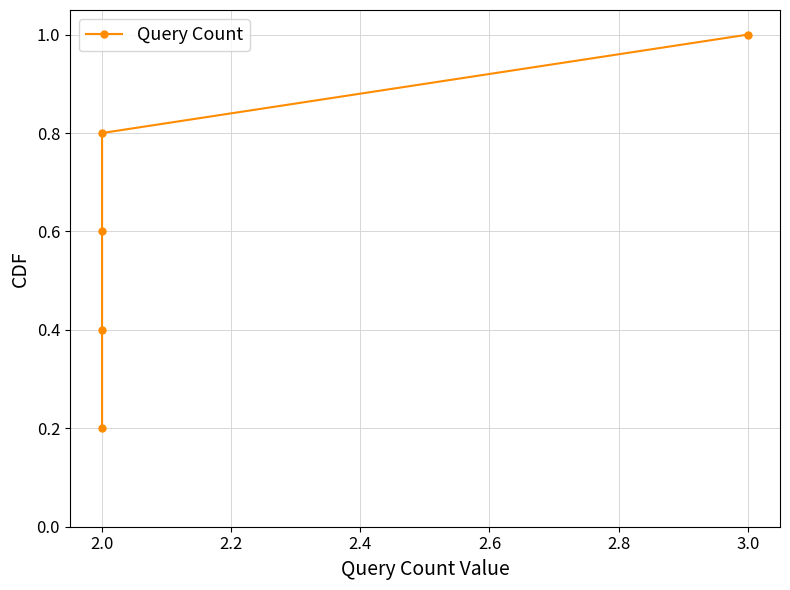

How many lines are shown in the chart?

1